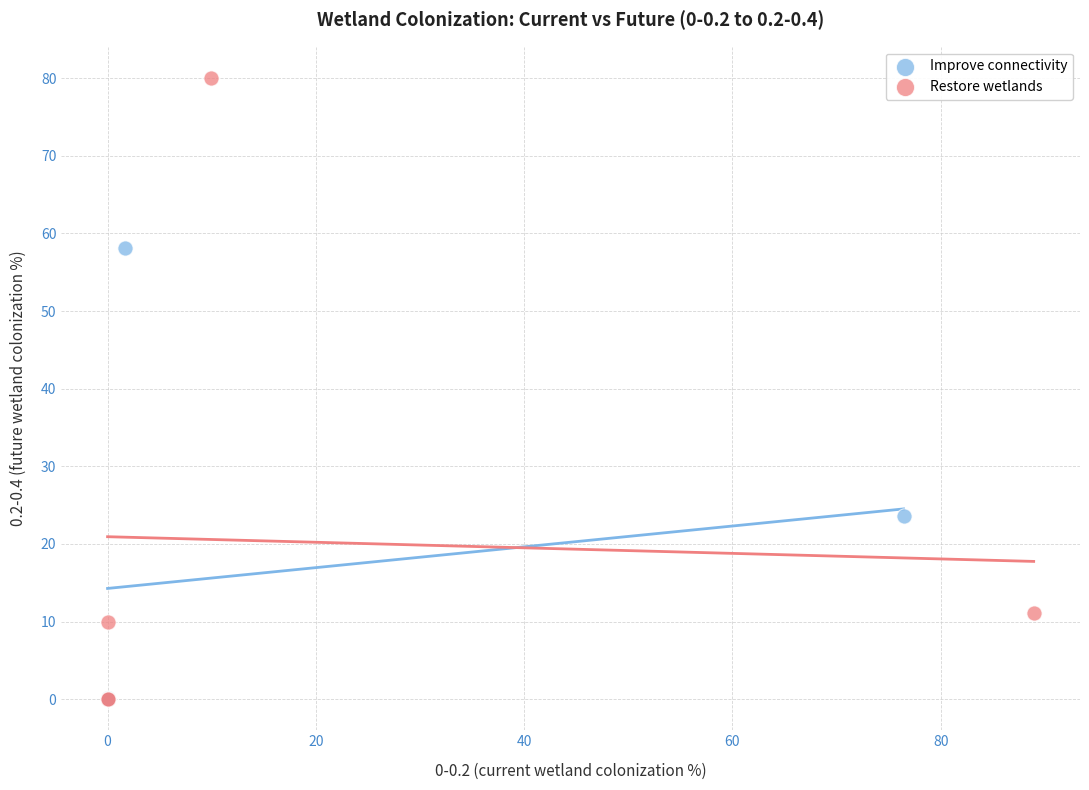

Which series has the widest spread of Y values?

Restore wetlands